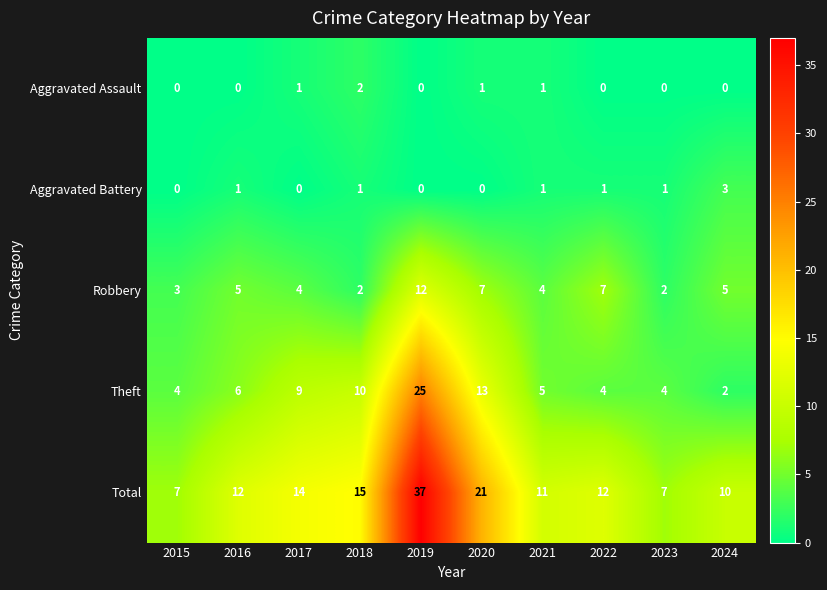

Which series has the largest range (max minus min)?

Total